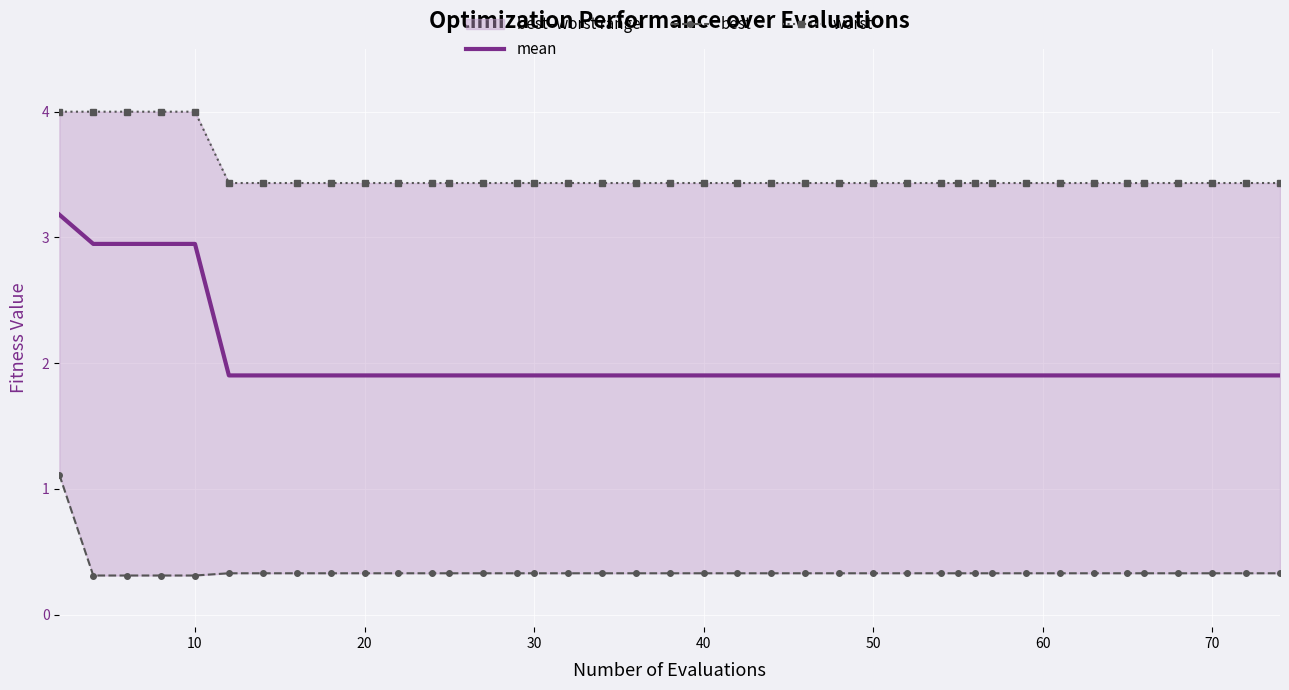

At how many categories does at least one series exceed 0?

40